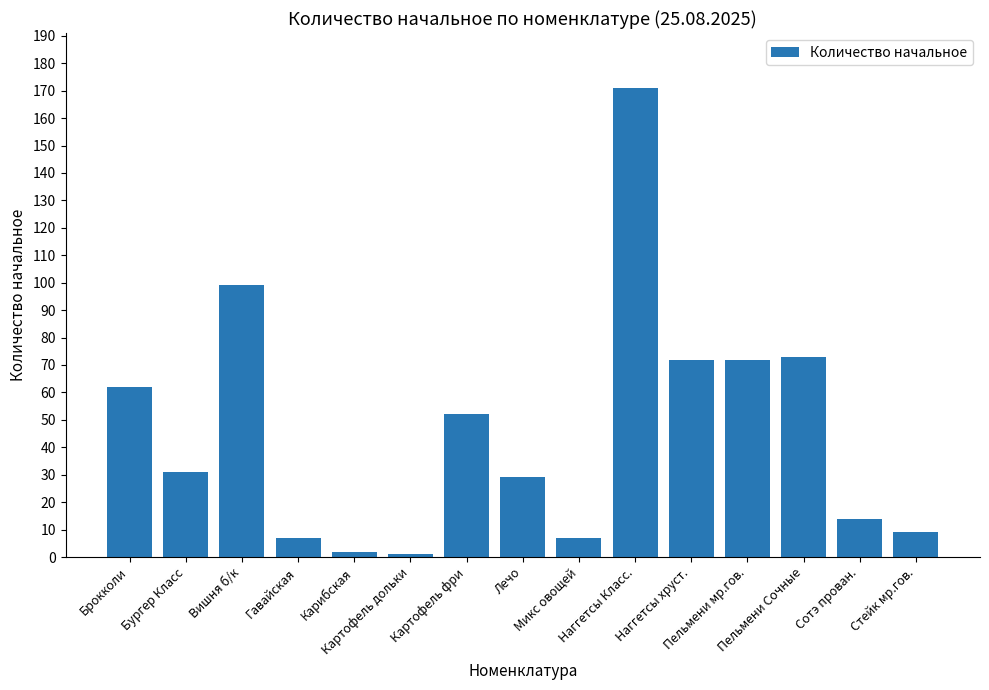

What is the change in value from Гавайская to Пельмени мр.гов.?

+65